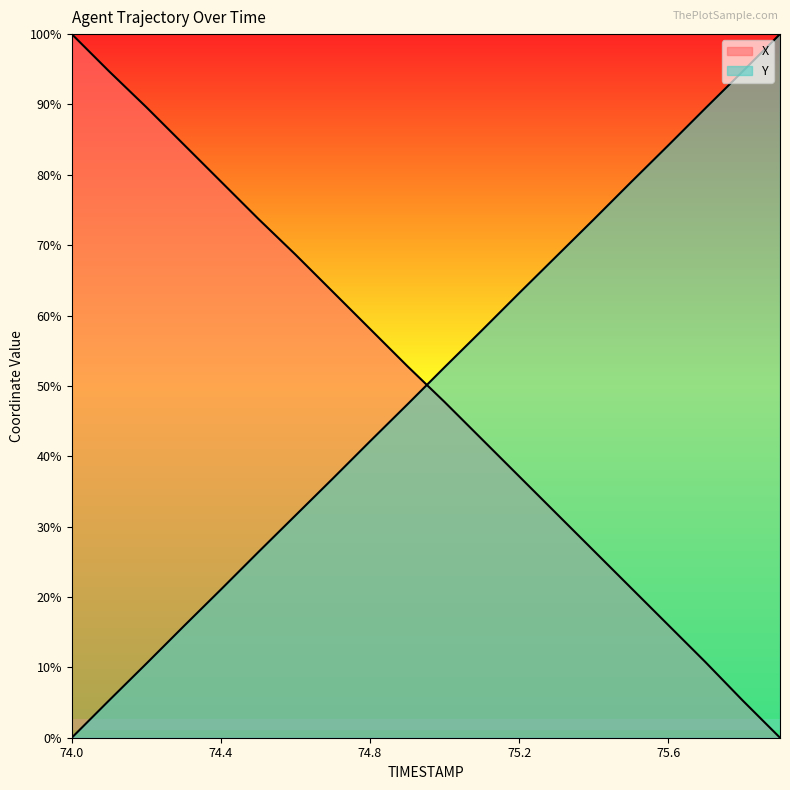

Reading left to right, list all the values displayed in this chart.

X: 1.0	0.9	0.9	0.8	0.8	0.7	0.7	0.6	0.6	0.5	0.5	0.4	0.4	0.3	0.3	0.2	0.2	0.1	0.1	0.0
Y: 0.0	0.1	0.1	0.2	0.2	0.3	0.3	0.4	0.4	0.5	0.5	0.6	0.6	0.7	0.7	0.8	0.8	0.9	0.9	1.0